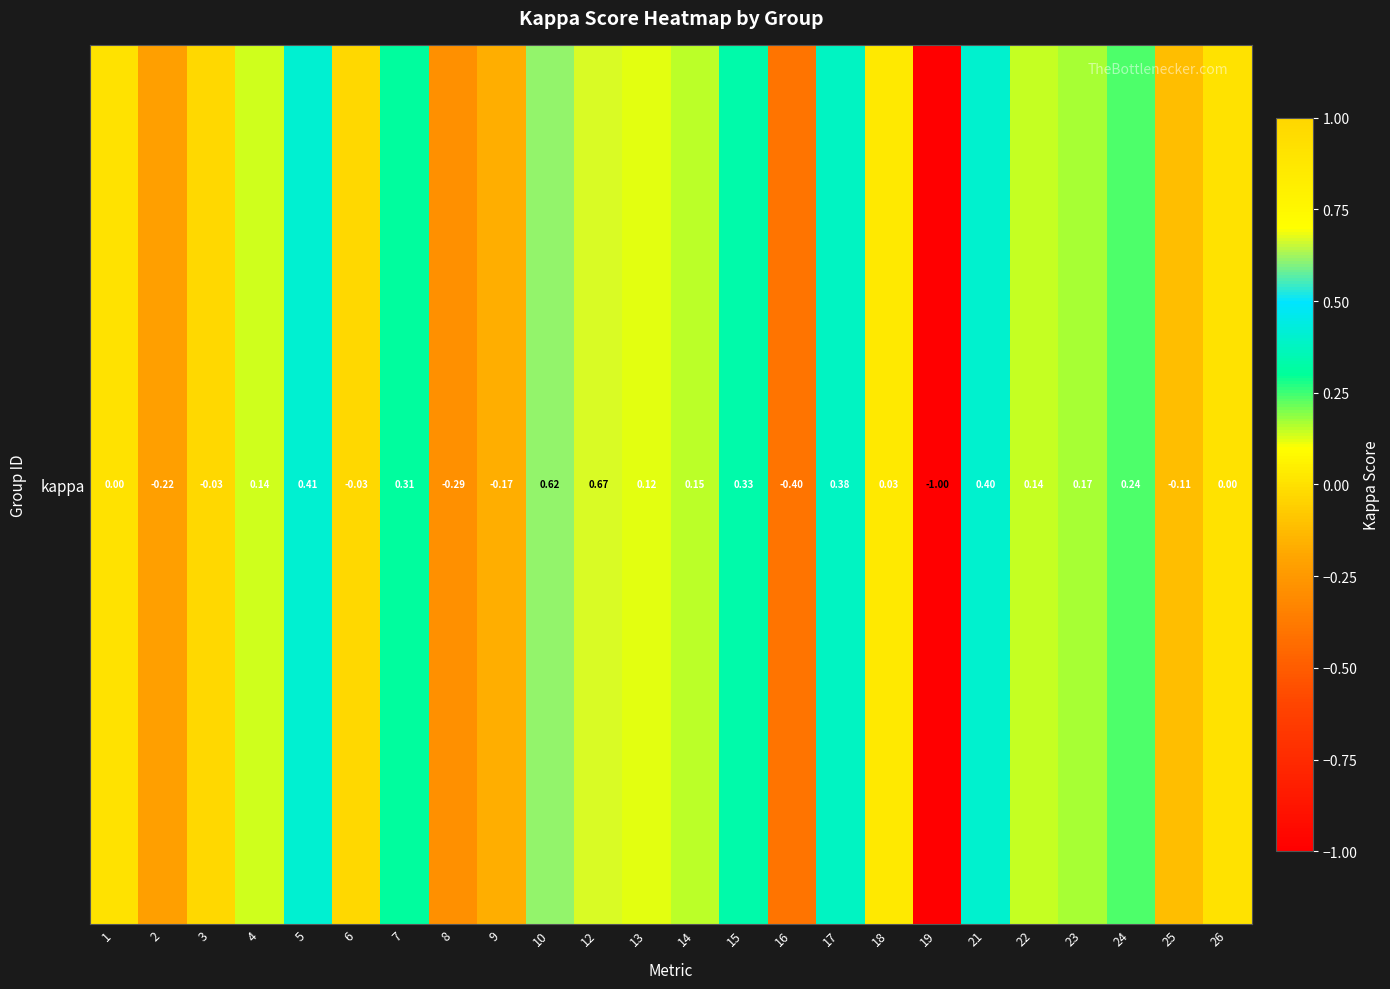

How many values are below zero?

8